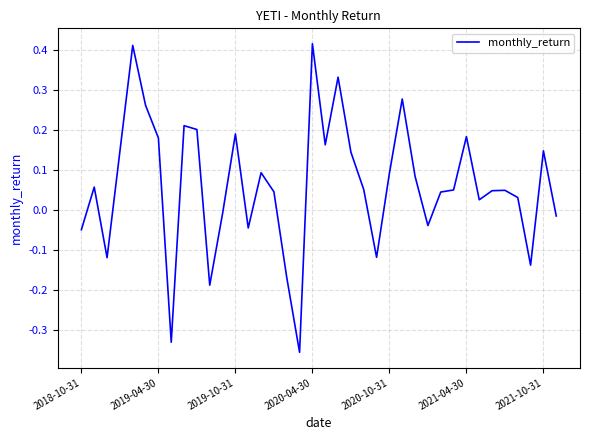

Does the chart display data point markers on the line(s)?

No